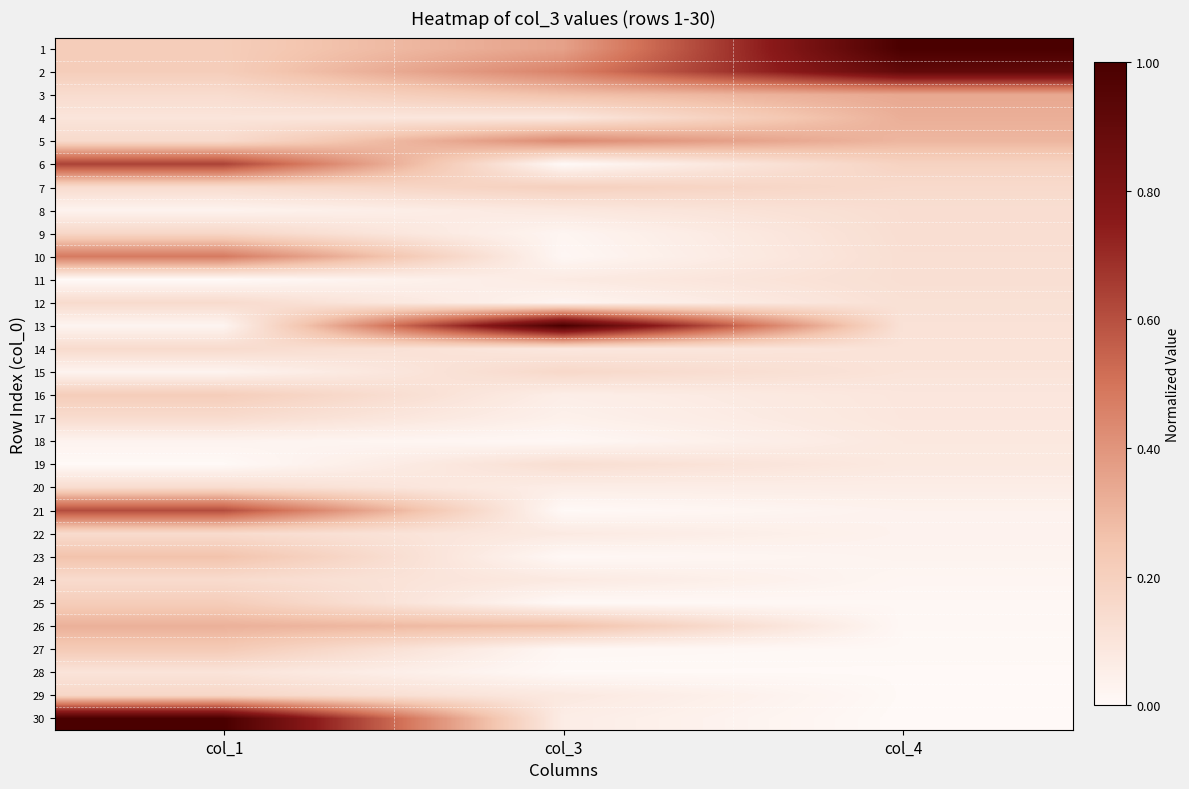

What is the total value across all series at col_1?

6.3